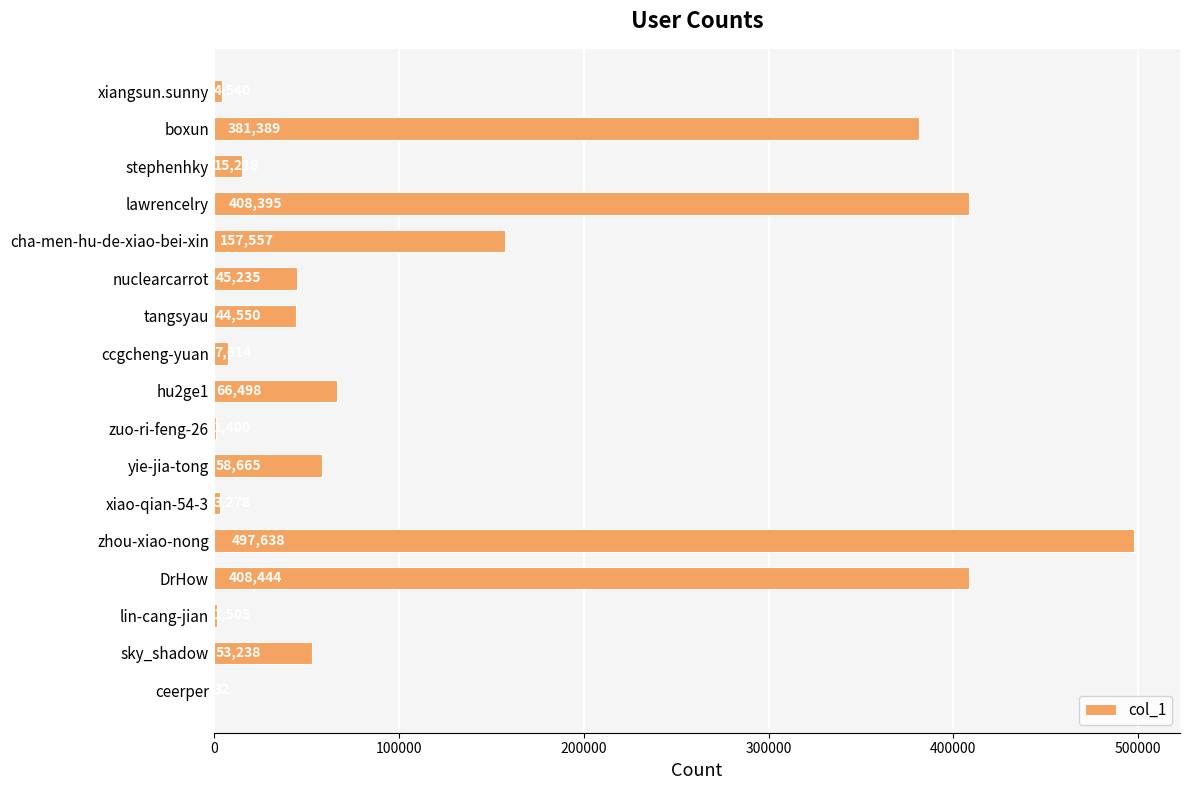

Reading top to bottom, transcribe all the data shown in this chart.

xiangsun.sunny=4540	boxun=381389	stephenhky=15218	lawrencelry=408395	cha-men-hu-de-xiao-bei-xin=157557	nuclearcarrot=45235	tangsyau=44550	ccgcheng-yuan=7614	hu2ge1=66498	zuo-ri-feng-26=1400	yie-jia-tong=58665	xiao-qian-54-3=3278	zhou-xiao-nong=497638	DrHow=408444	lin-cang-jian=1505	sky_shadow=53238	ceerper=32